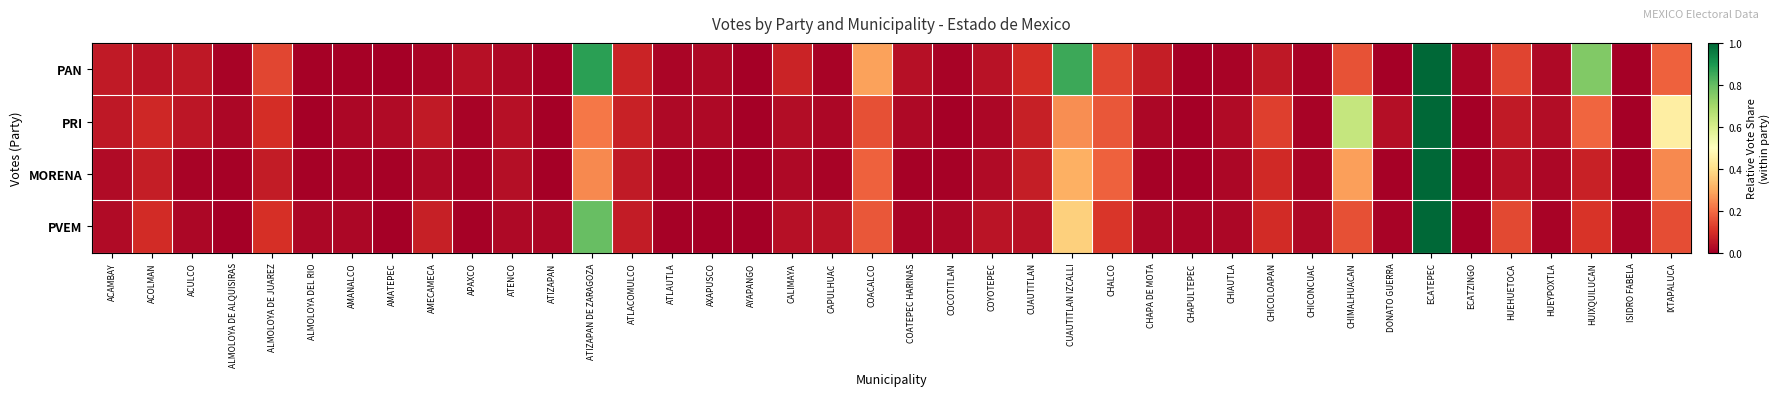

Rank the series at CHIAUTLA from lowest to highest value.

PAN, PVEM, MORENA, PRI